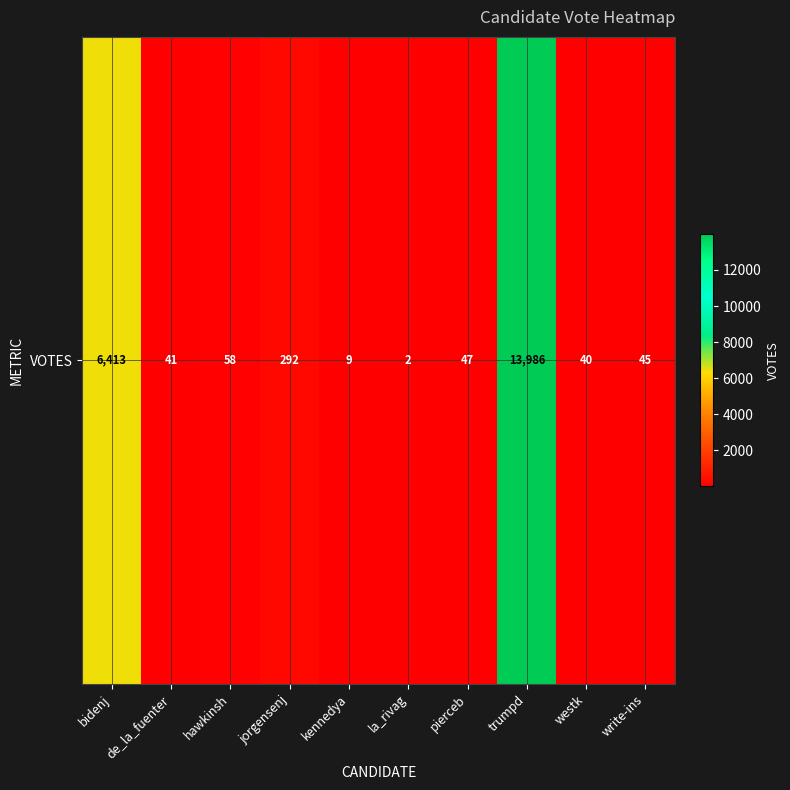

Rank the categories by value from lowest to highest.

la_rivag, kennedya, westk, de_la_fuenter, write-ins, pierceb, hawkinsh, jorgensenj, bidenj, trumpd